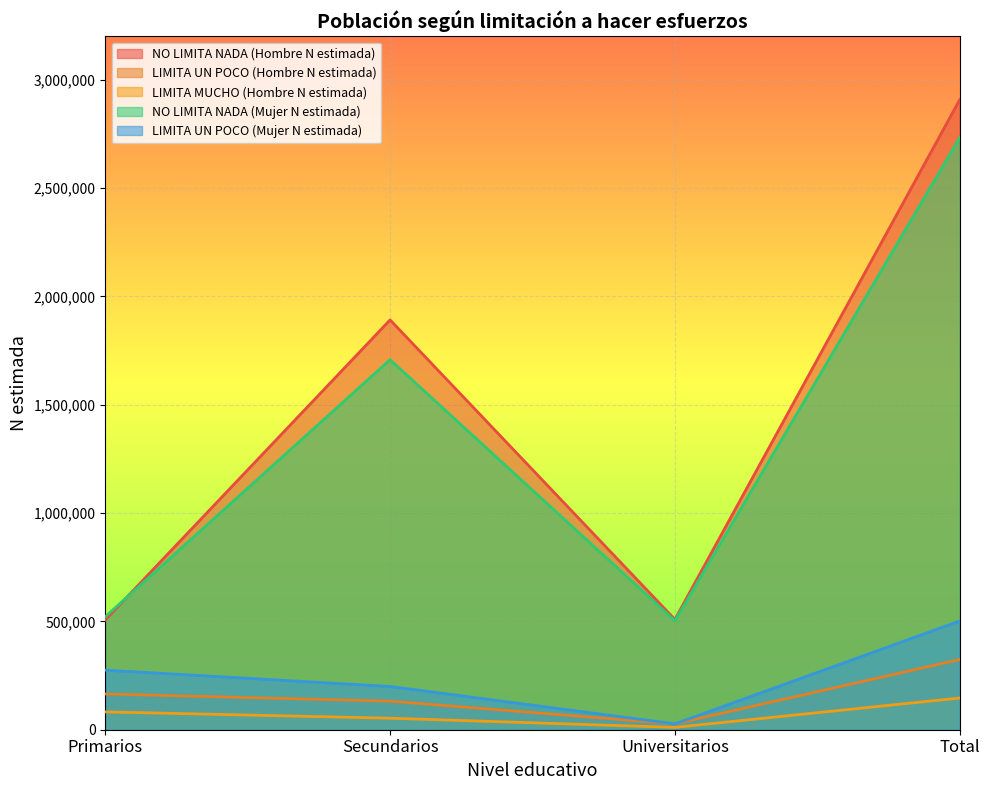

How many lines are shown in the chart?

5